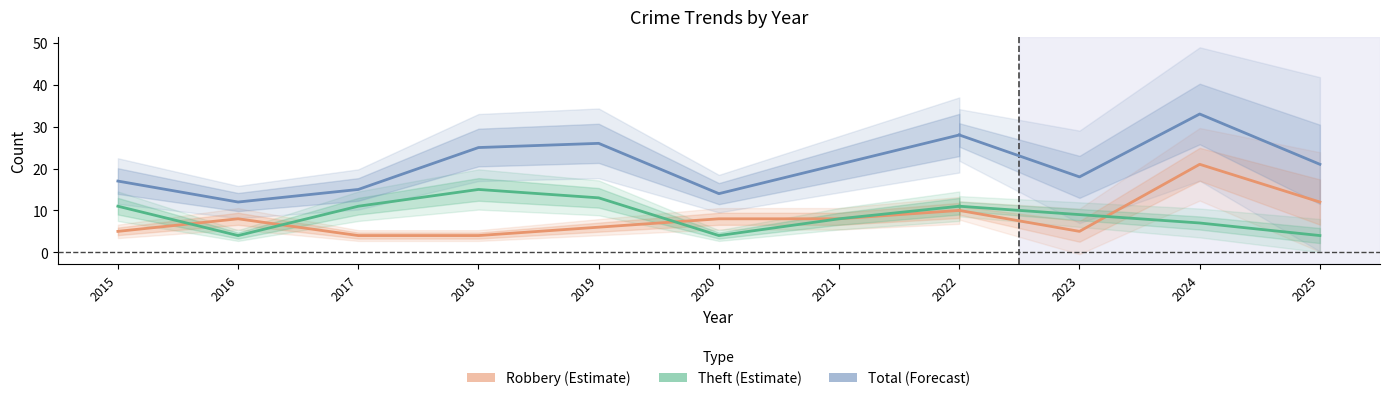

What is the difference between the highest and lowest values at 2018?

21